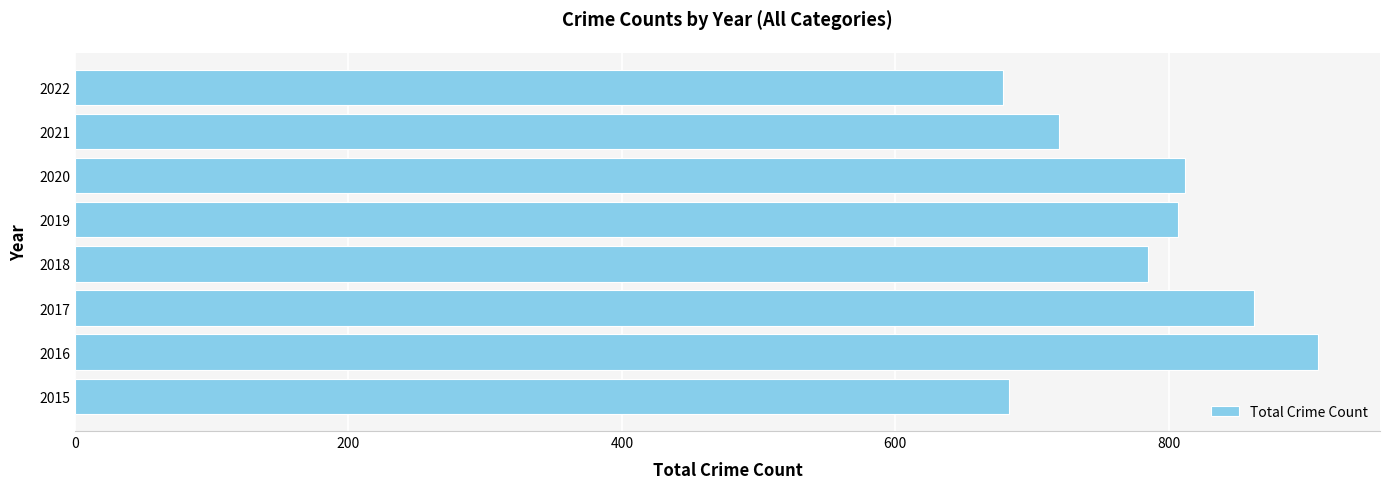

Count the number of data series in this chart.

1